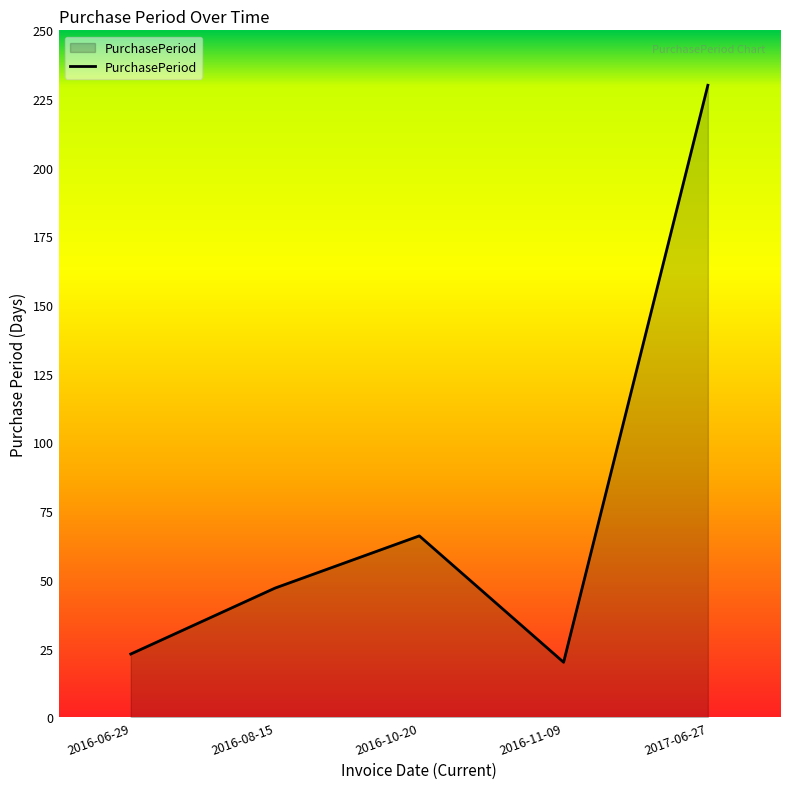

Where is the data nearest to the value 125?

2016-10-20